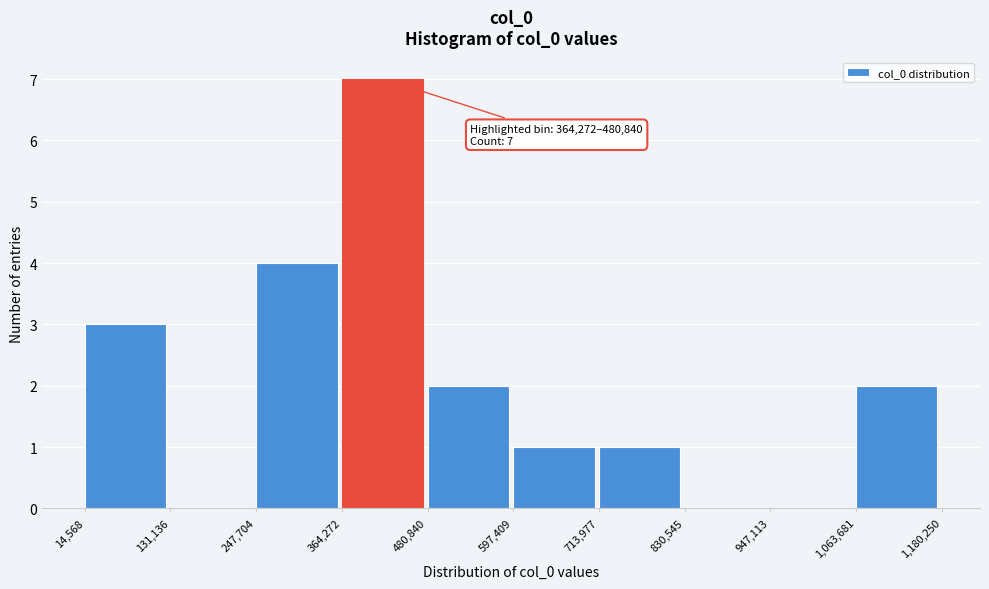

Which range on the x-axis has the tallest bar?

364,272 to 480,840